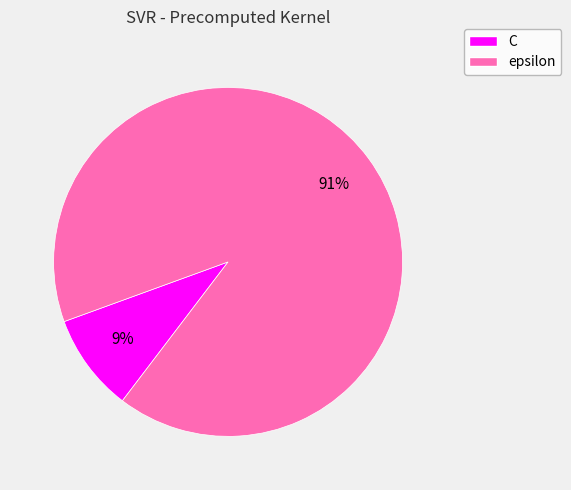

Combined, do epsilon and C account for over 50%?

Yes